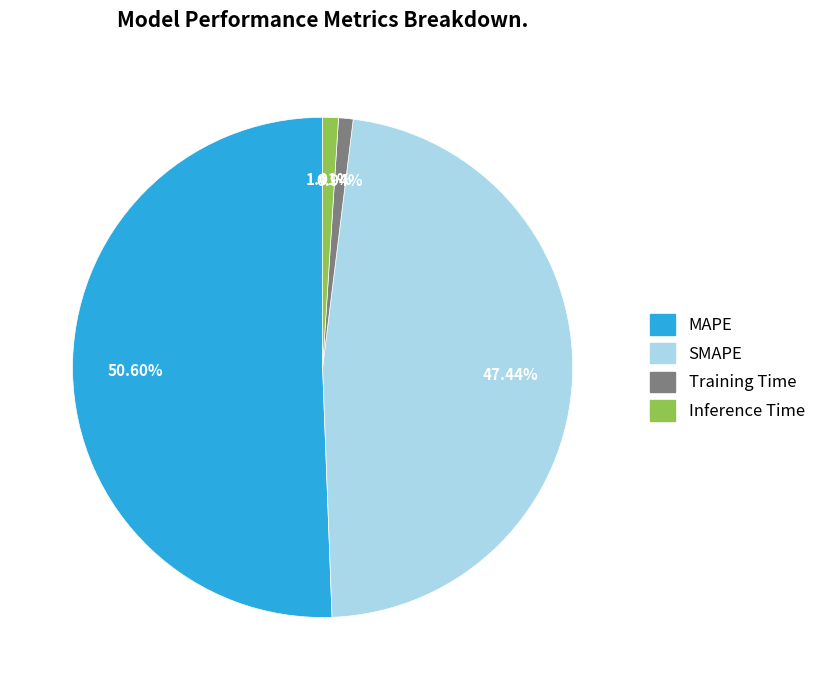

To the nearest percent, what is the difference between the Training Time and MAPE slice percentages?

50%